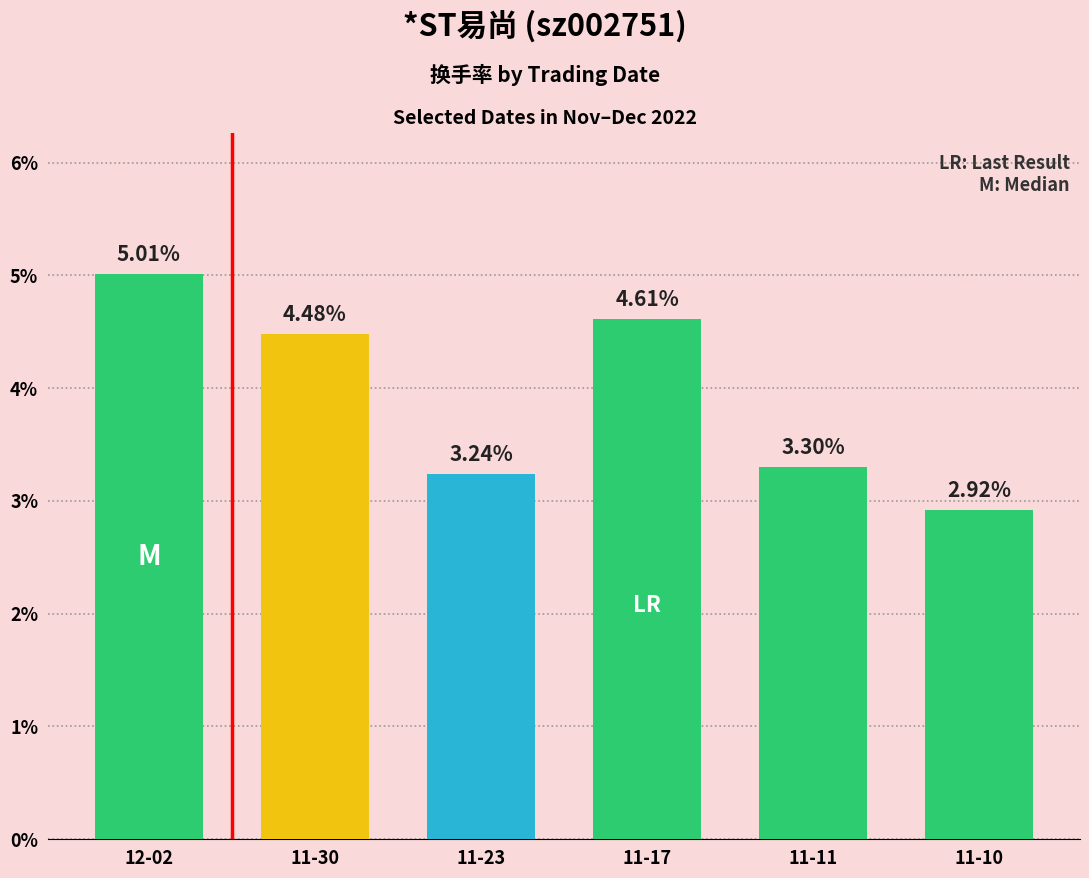

How many values are below 4?

3